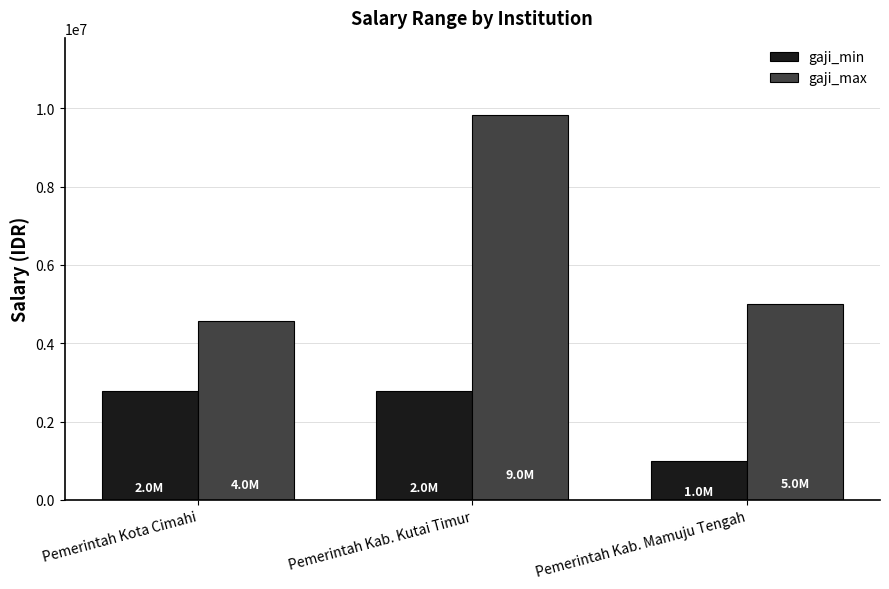

At which label does gaji_max reach its peak?

Pemerintah Kab. Kutai Timur